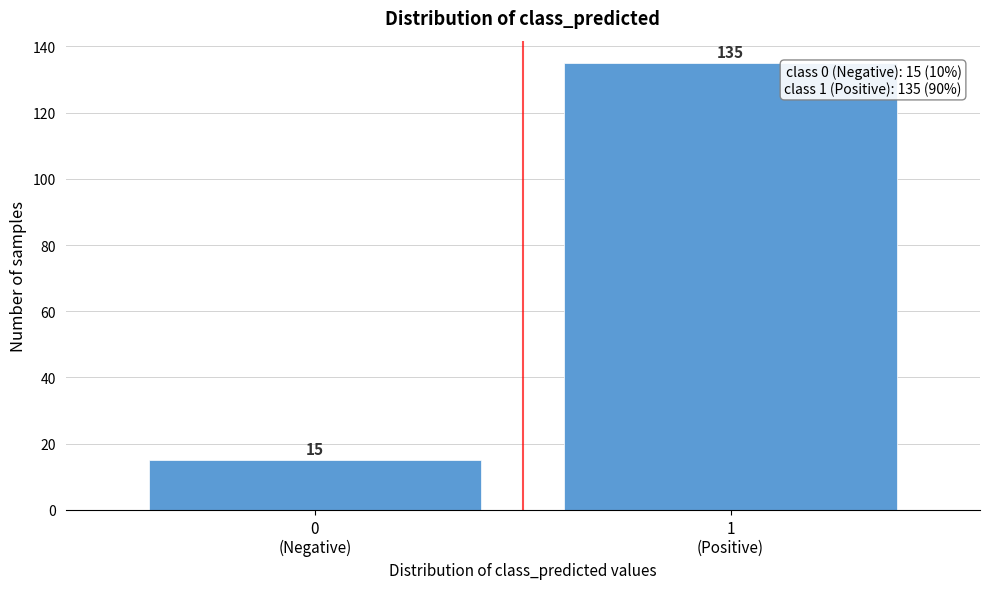

Reading left to right, extract all data points from this chart.

15	135